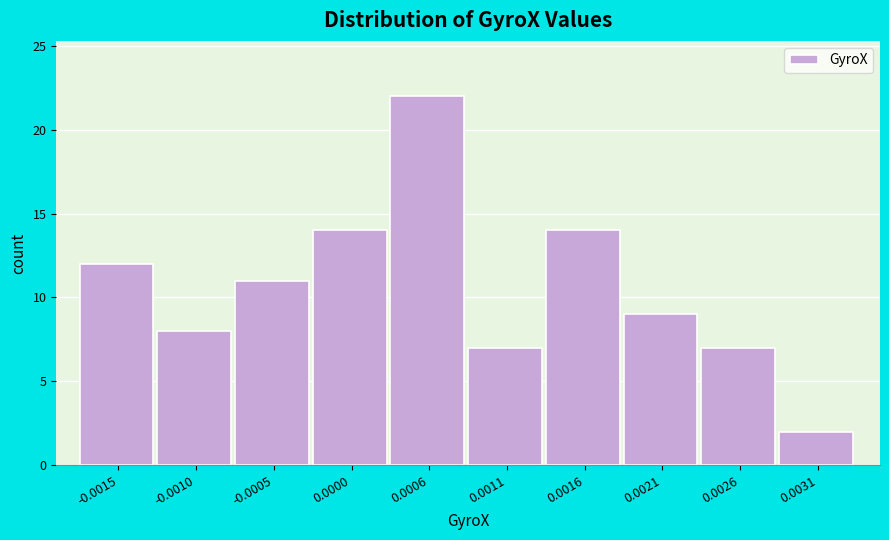

Reading right to left, what are all the values shown in this chart?

2	7	9	14	7	22	14	11	8	12